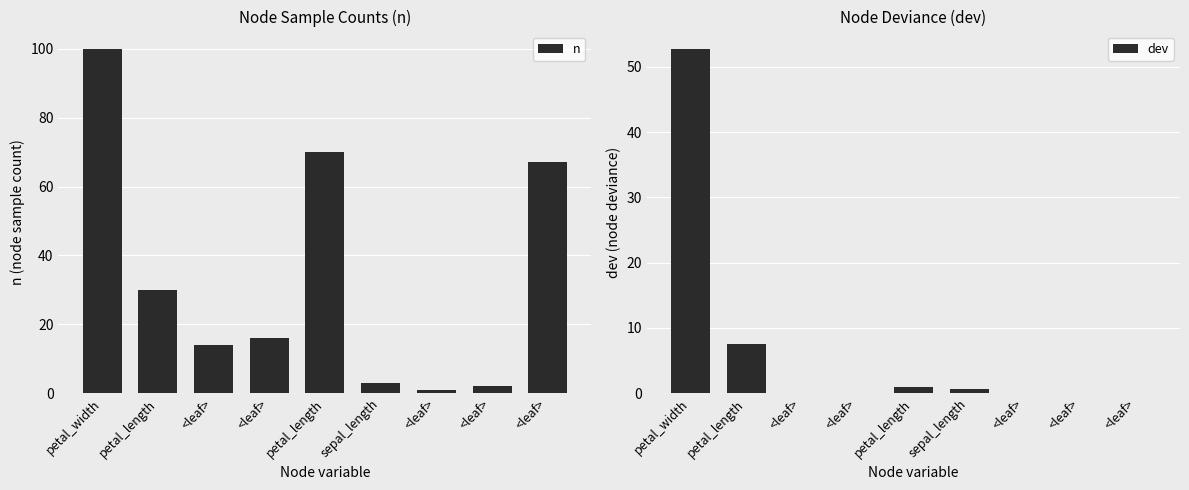

At how many categories does at least one series exceed 97?

1